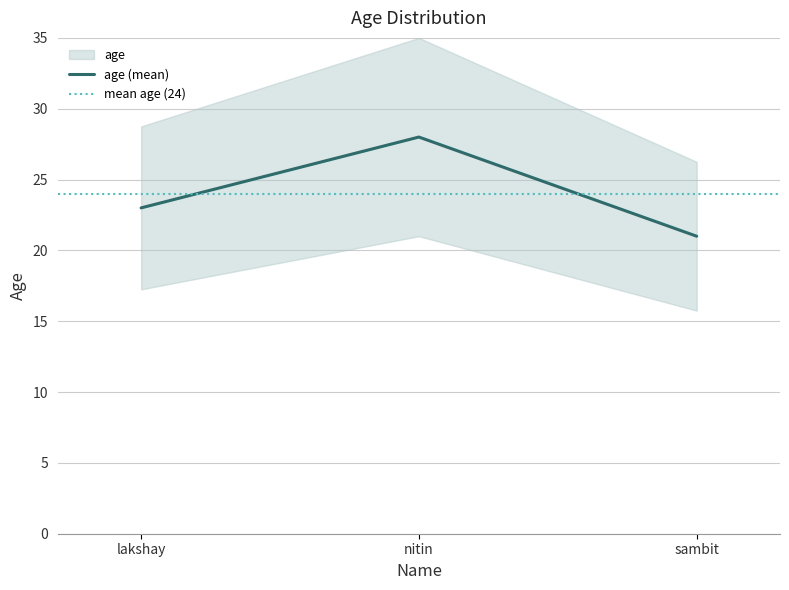

List the labels in order of value, smallest first.

sambit, lakshay, nitin